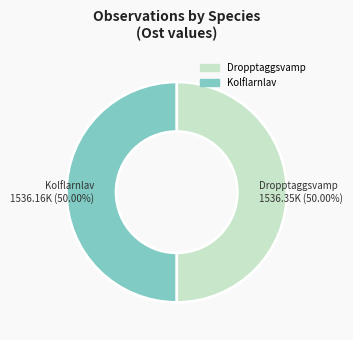

Is the sum of Dropptaggsvamp and Kolflarnlav greater than half?

Yes